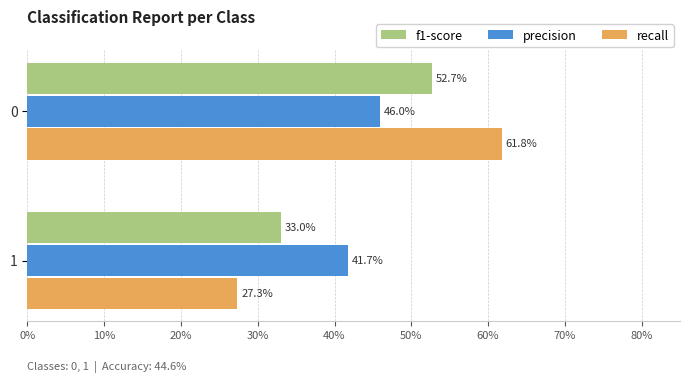

What is the sum of all recall values?

0.9